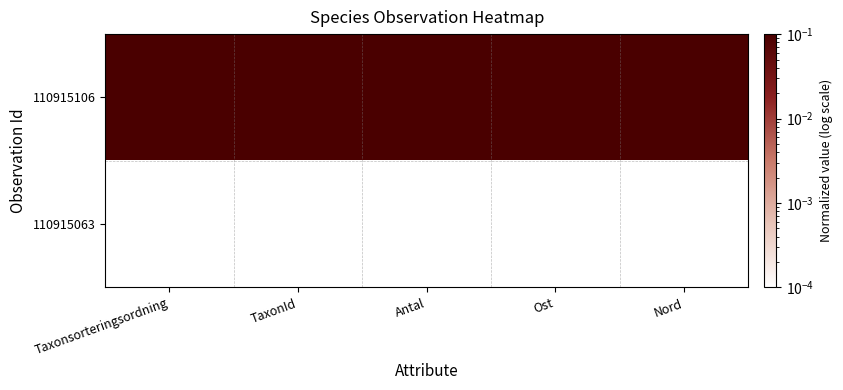

List the series in order of their overall mean, lowest first.

110915063, 110915106